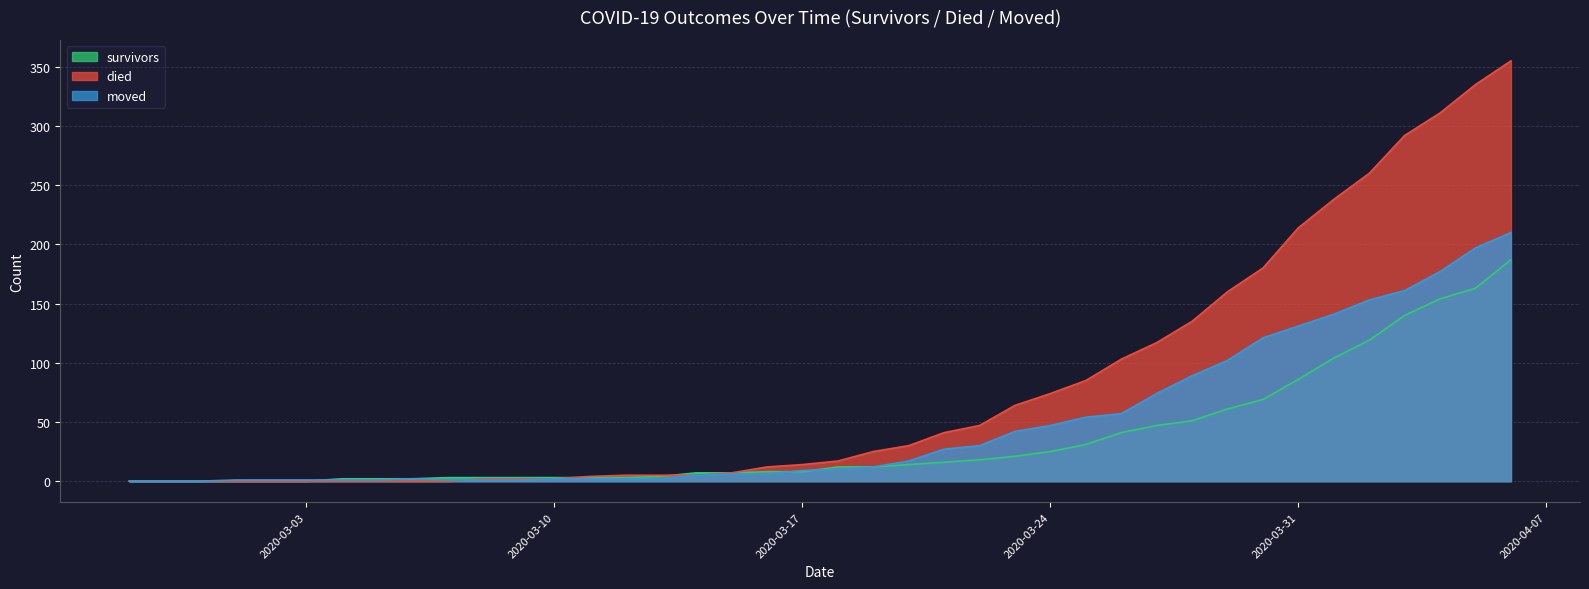

What is the difference between the highest and lowest values at 2020-03-29?

99